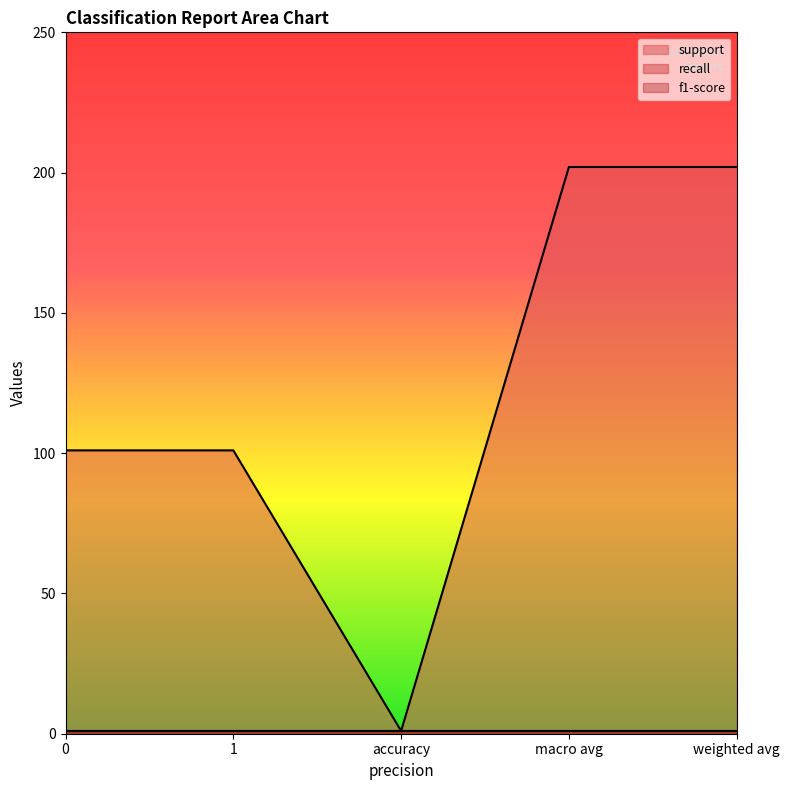

Which series has the largest range (max minus min)?

support